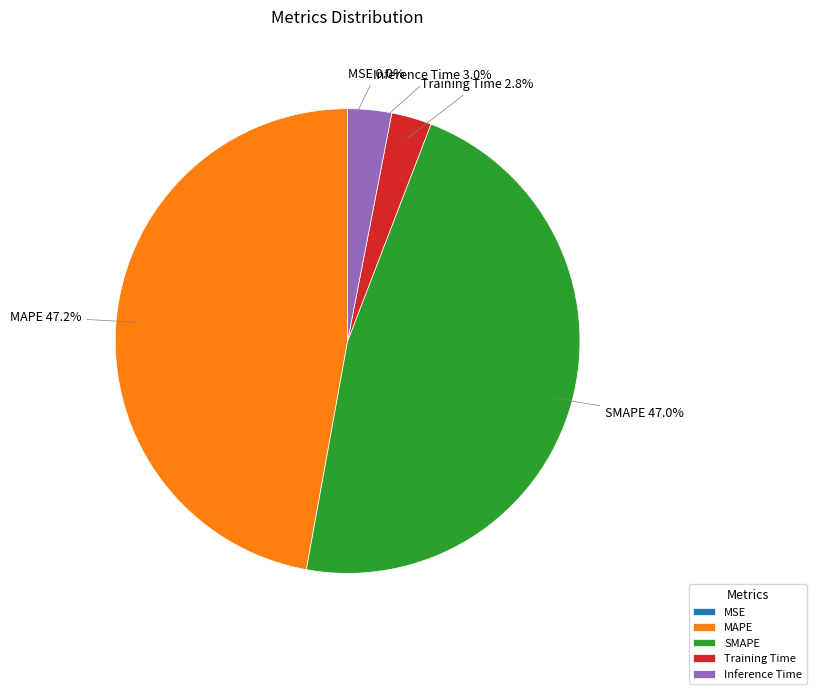

To the nearest percent, what percentage of the pie is Inference Time?

3%